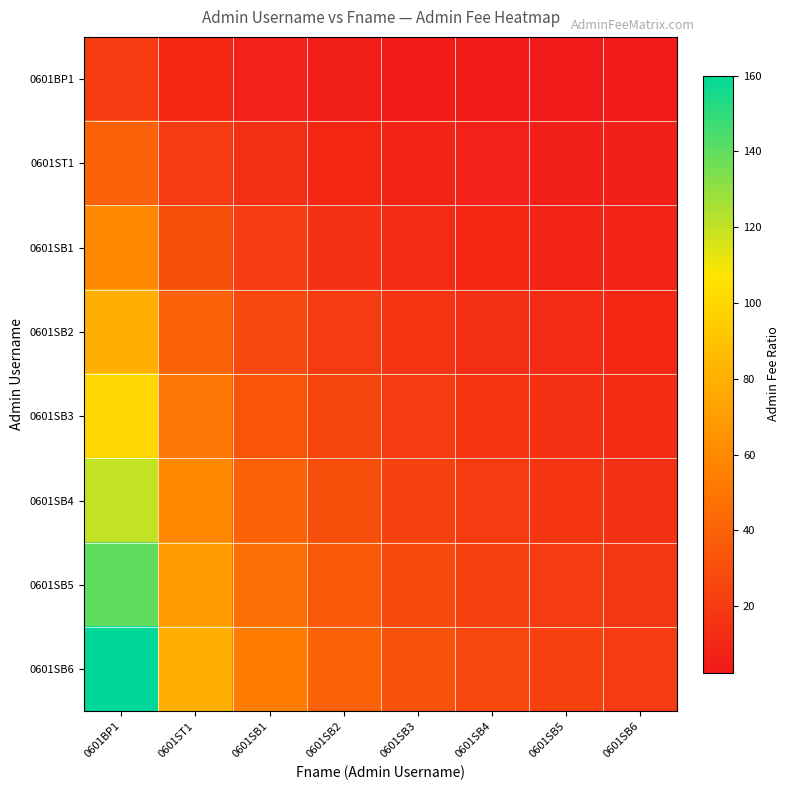

What is the spread (max minus min) of values at 0601SB3?

28.0